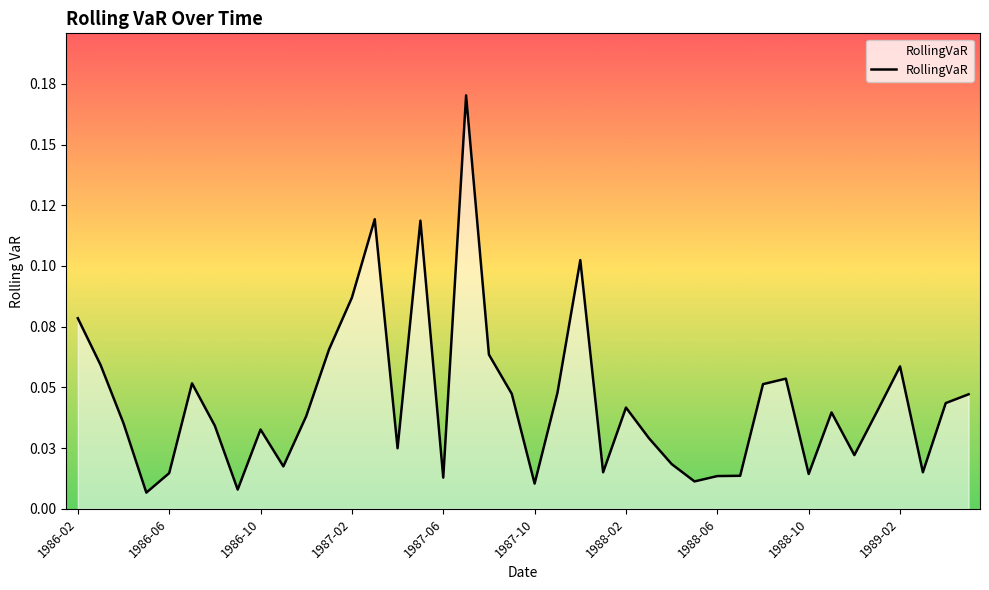

True or false: there are more than 2 points higher than both neighbors.

True